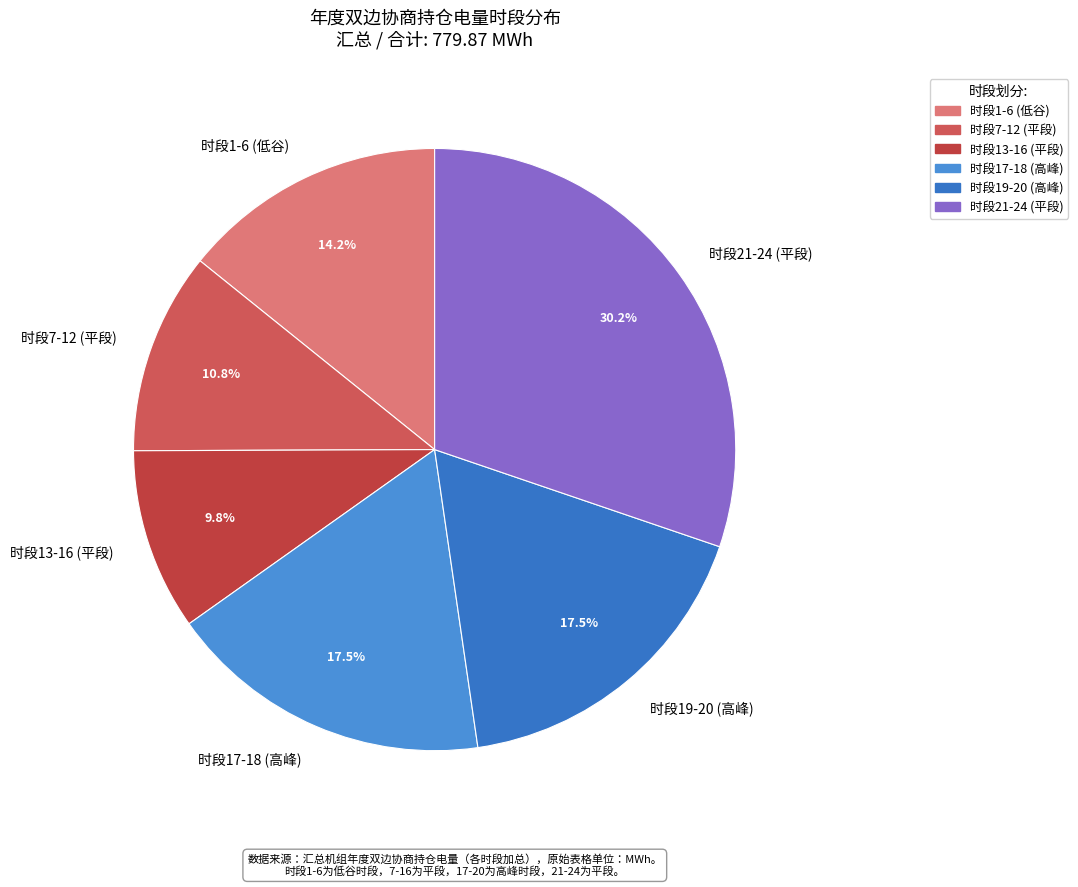

Is 时段17-18 (高峰) the majority of the pie?

No